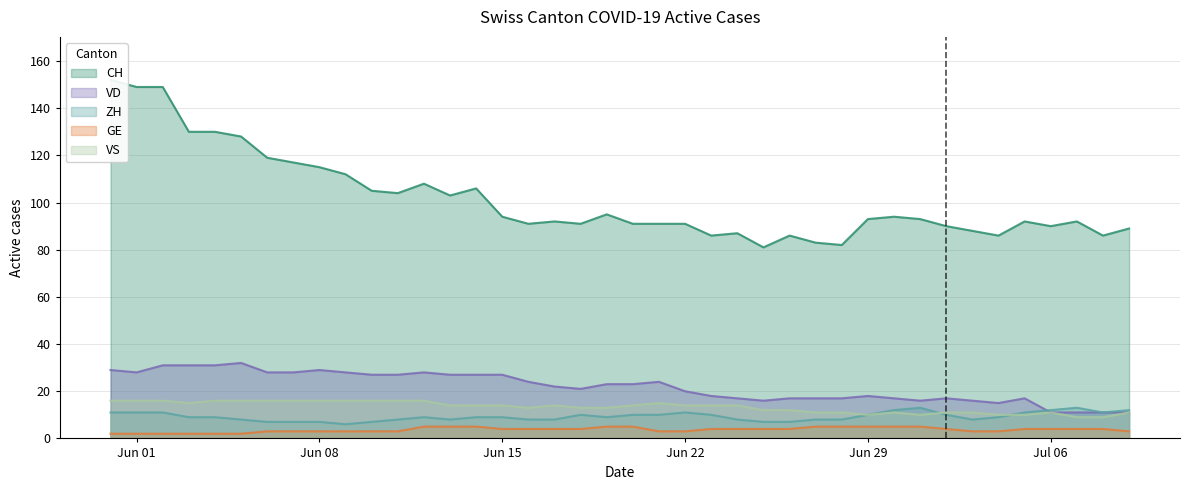

True or false: VD and GE intersect in this chart.

False